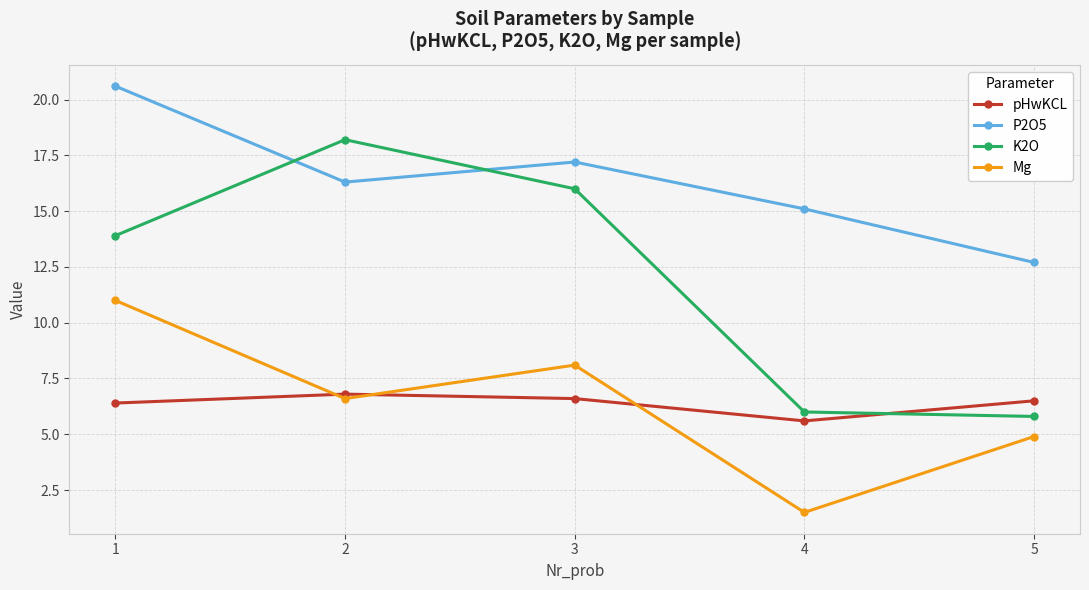

Which series has the largest total across all categories?

P2O5